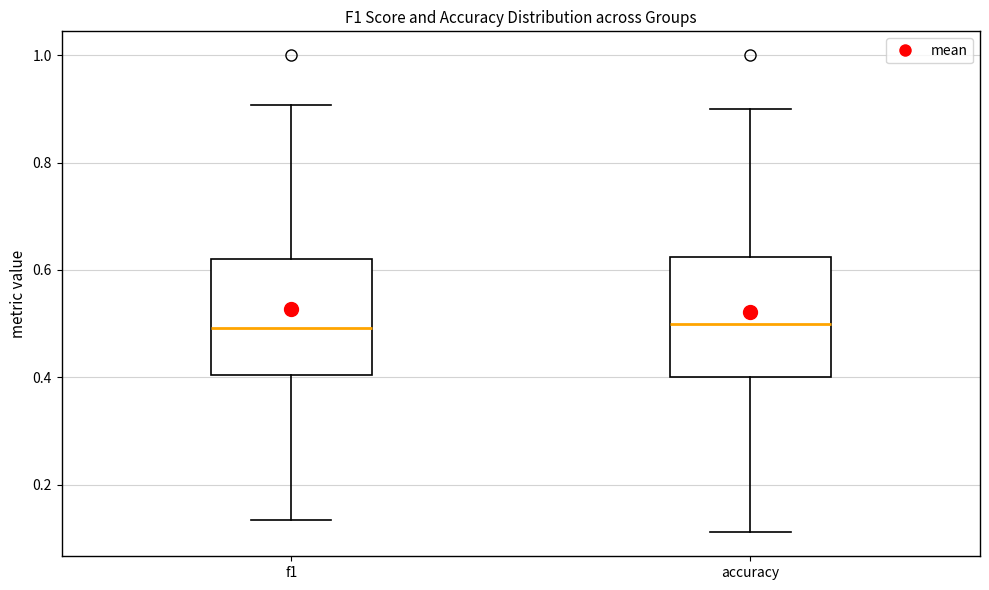

Where is the lower edge of the box for f1 on the y-axis? The values are not printed on the chart, so give them approximately, as read against the axis.

0.40